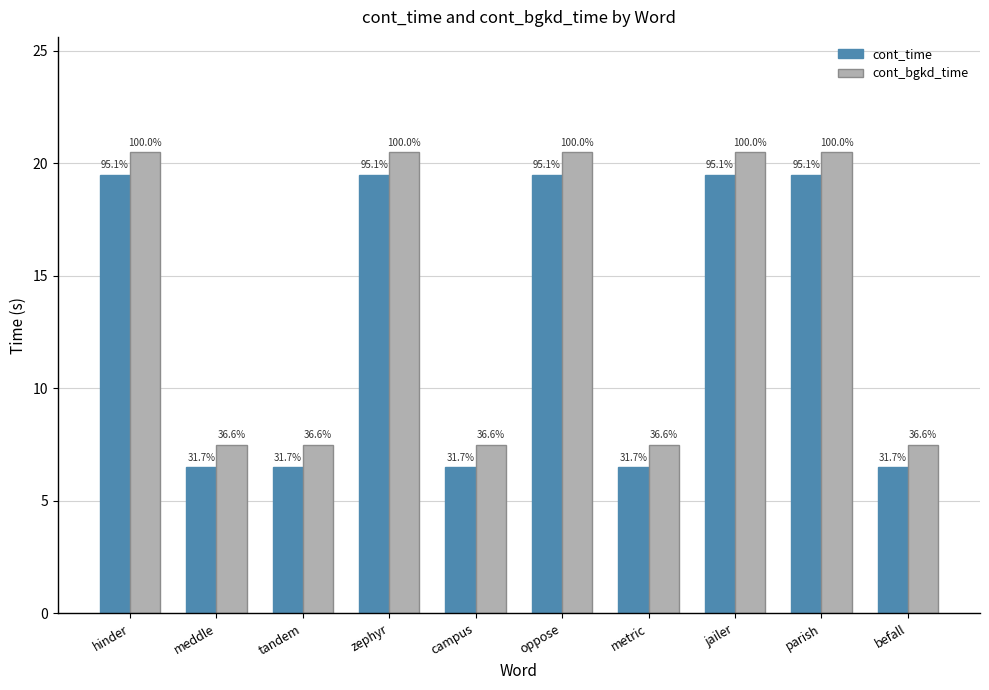

How many bars are there in total?

20